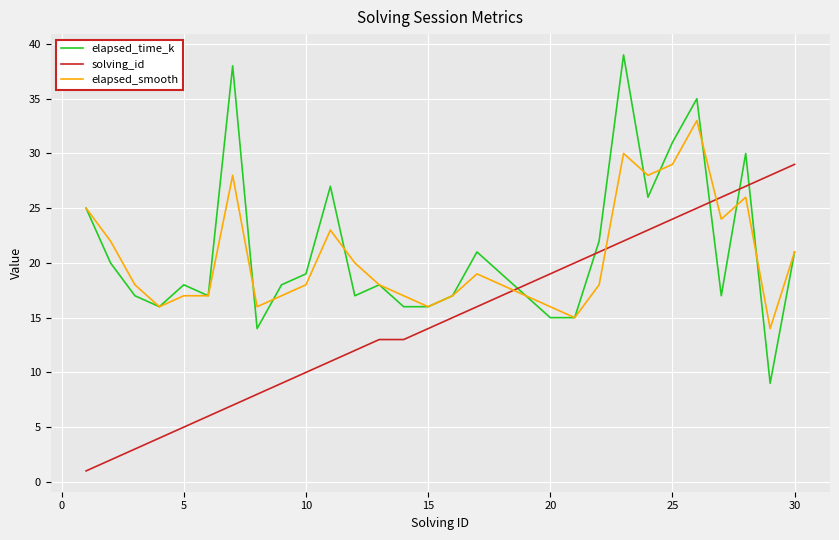

Which series ends up on top after the final intersection of solving_id and elapsed_smooth?

solving_id